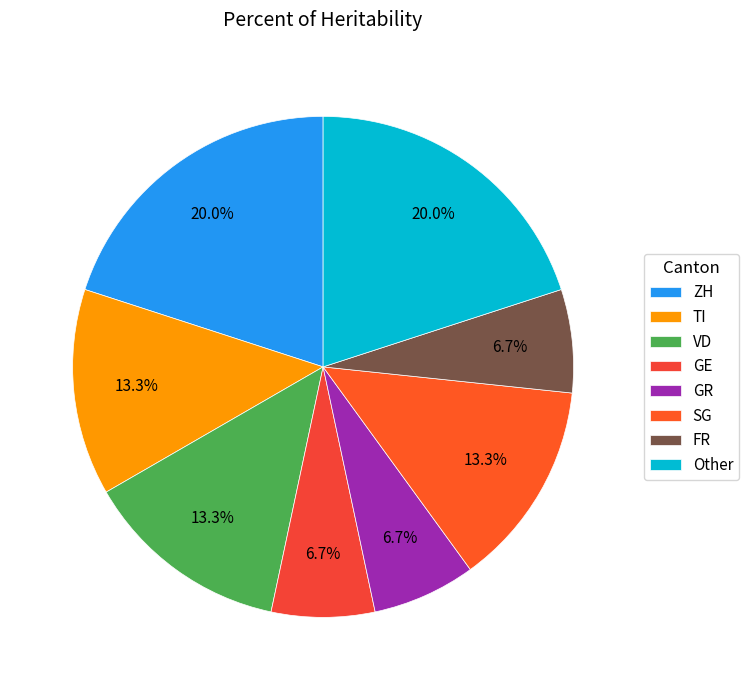

What is the ratio of the value at ZH to the value at GE?

3.0